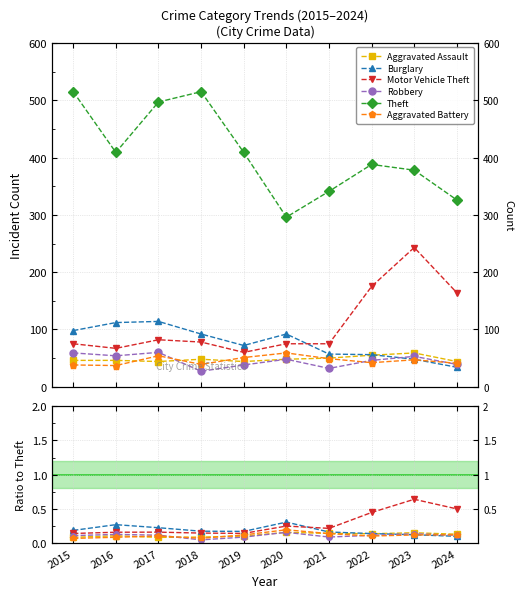

The Aggravated Battery series shows 0.1 at 2017. True or false?

True